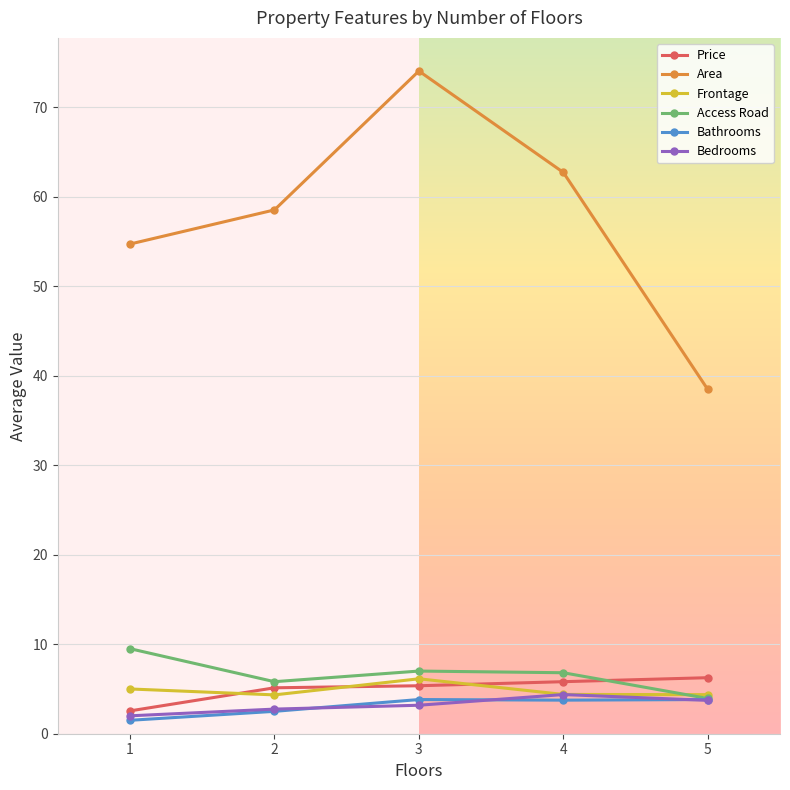

Where is the first local maximum for Frontage?

3